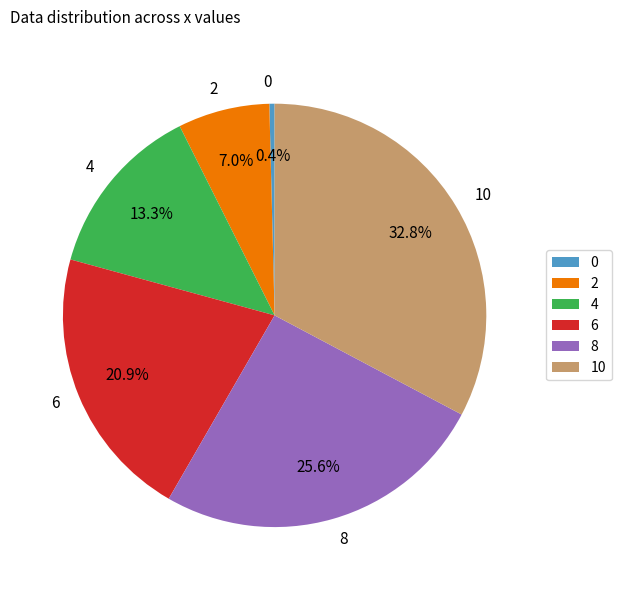

The 6 slice represents 21% of the pie. True or false?

True